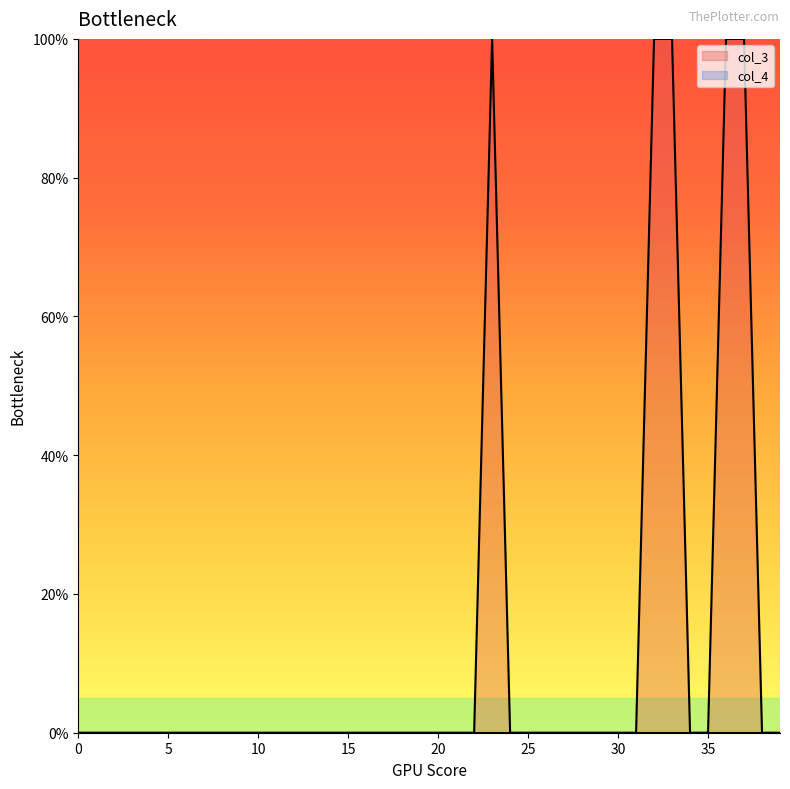

Which series has the widest spread of values?

col_3